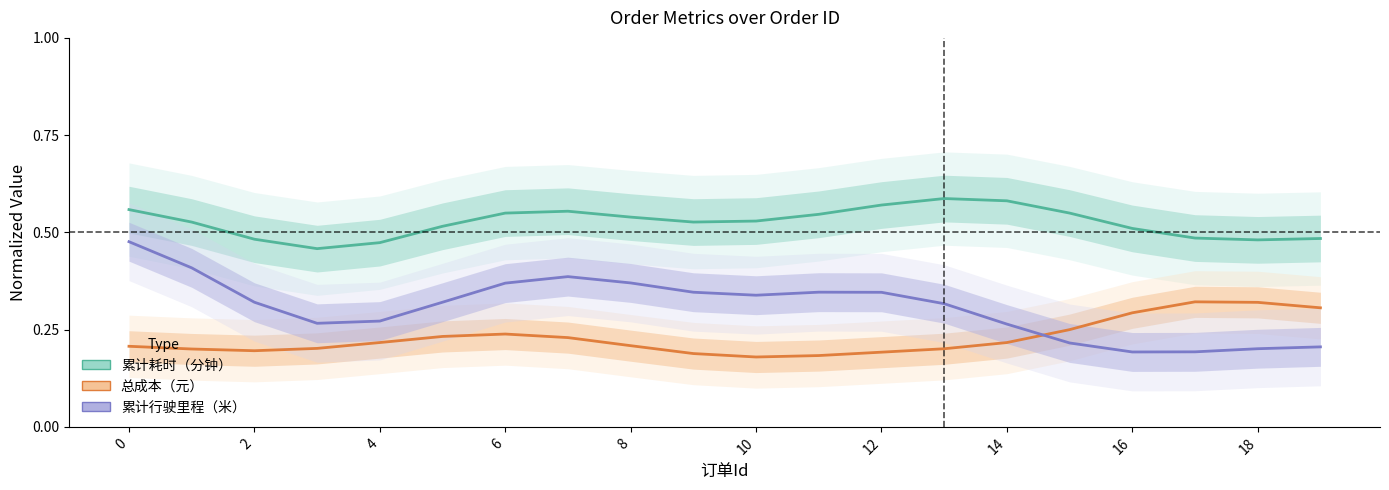

What is the value of the 总成本（元） point at the 11th from the left?

0.2